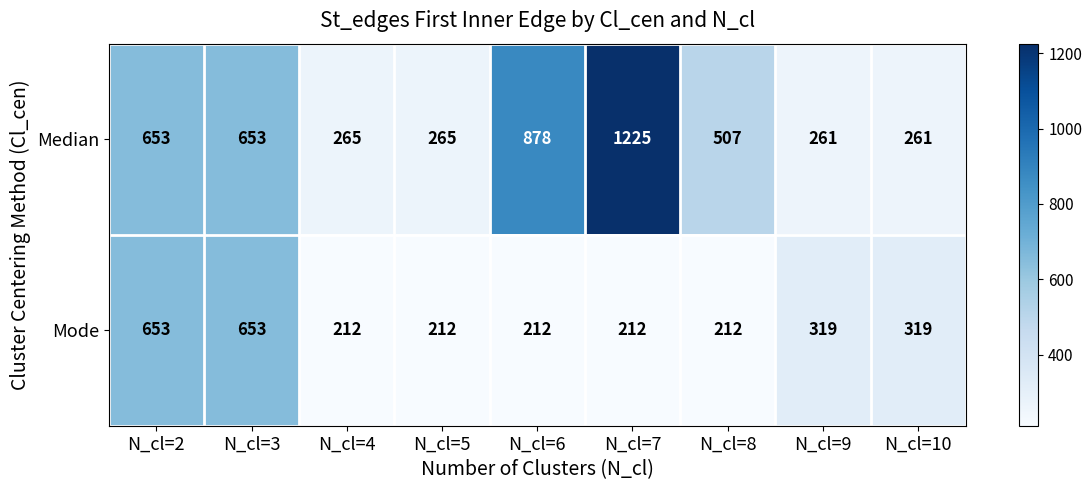

What is the difference between the second highest and minimum values in the Median series?

617